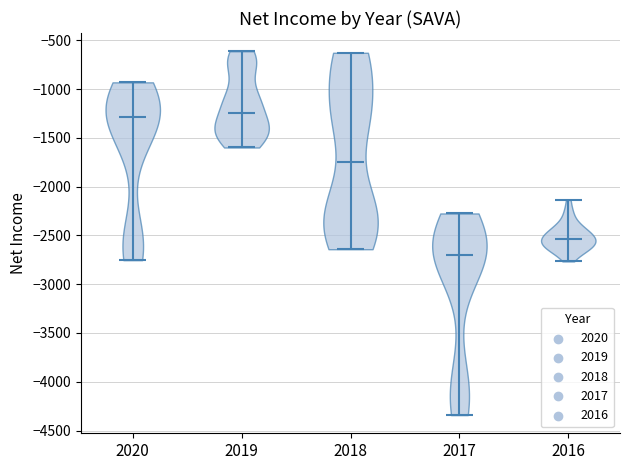

Reading left to right, read every violin against the y-axis: where its median line is, and the lowest and highest points it reaches. The values are not printed on the chart, so give them approximately, as read against the axis.

2020: median line -1300, lowest point -2750, highest point -950
2019: median line -1250, lowest point -1600, highest point -600
2018: median line -1750, lowest point -2650, highest point -650
2017: median line -2700, lowest point -4350, highest point -2300
2016: median line -2550, lowest point -2750, highest point -2150